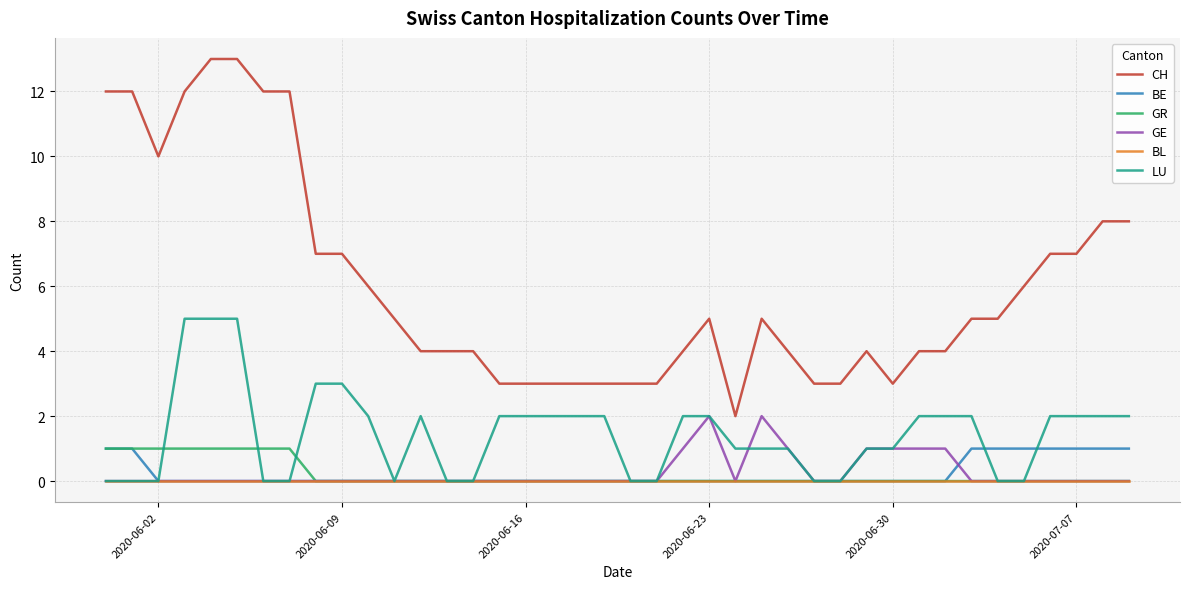

What is the greatest value displayed?

13